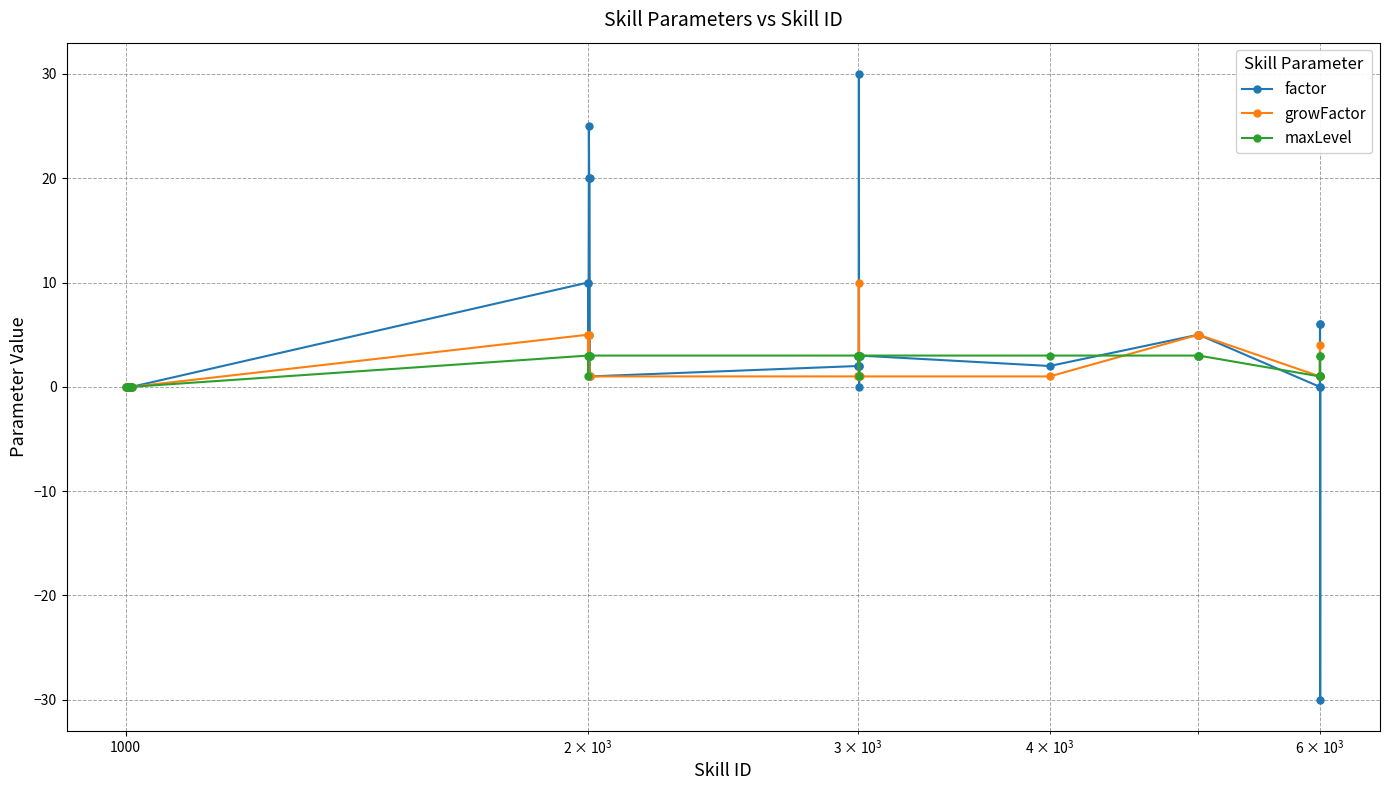

True or false: factor has more than 0 points higher than both neighbors.

True